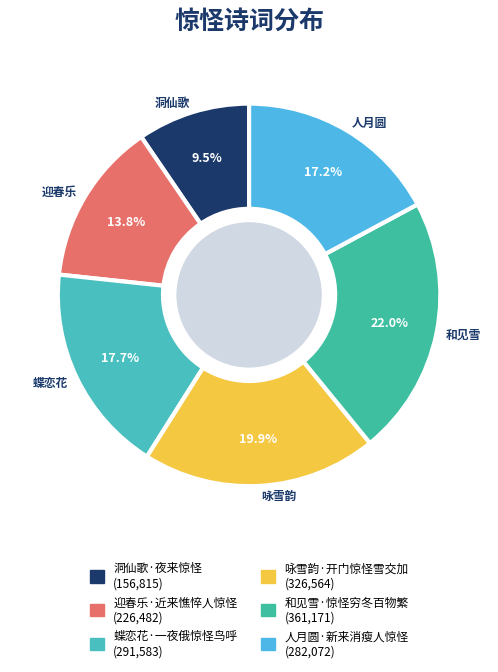

To the nearest percent, what is the average slice percentage?

17%